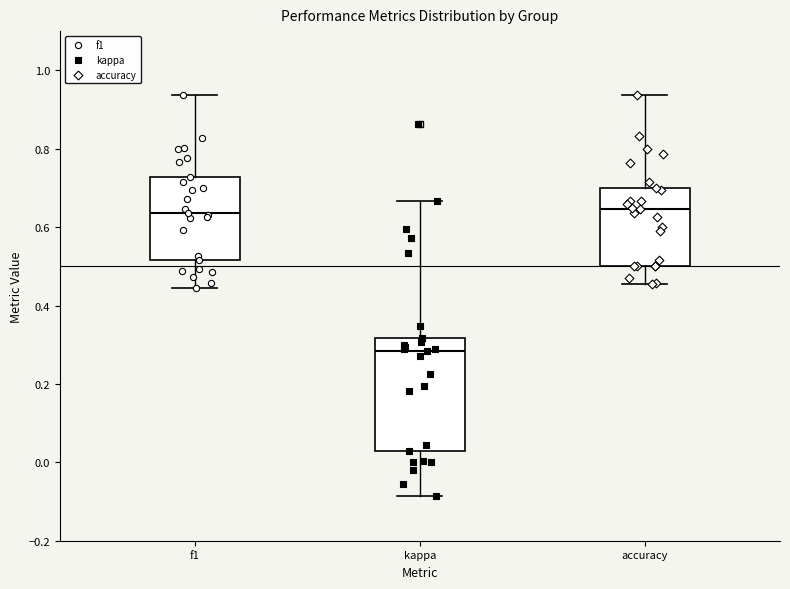

Which box has the lowest median line?

kappa